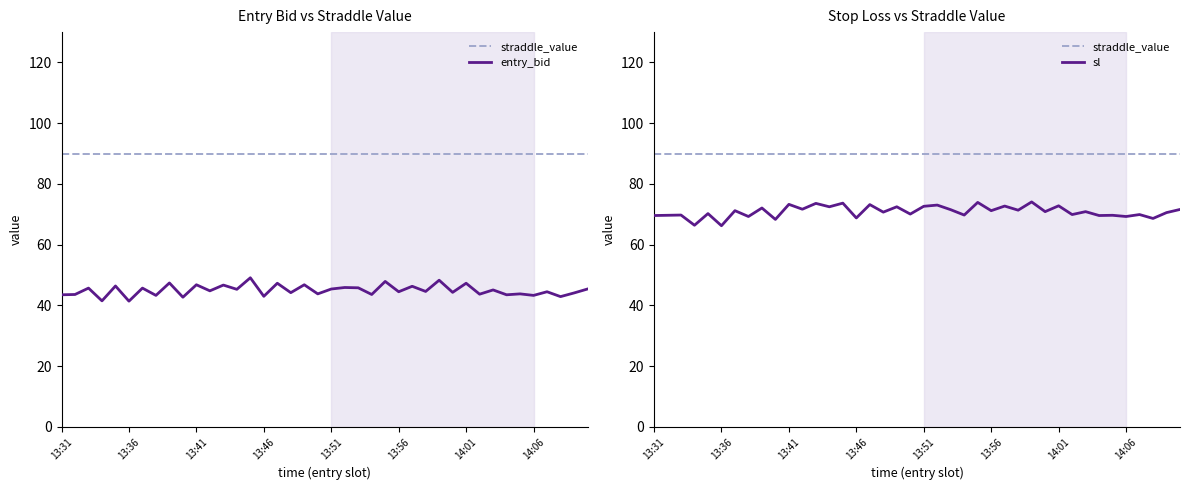

Does the chart display data point markers on the line(s)?

No